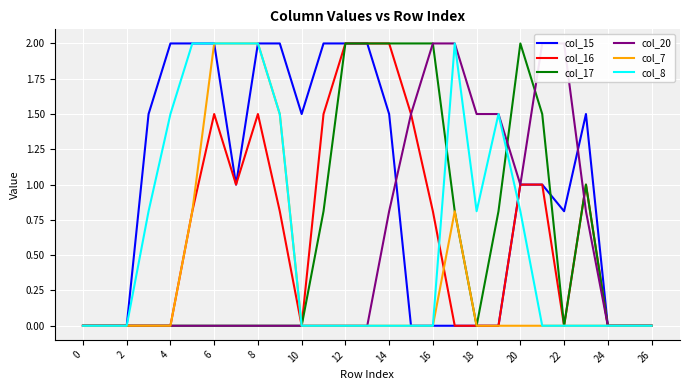

The col_15 series shows 2.0 at 8. True or false?

True